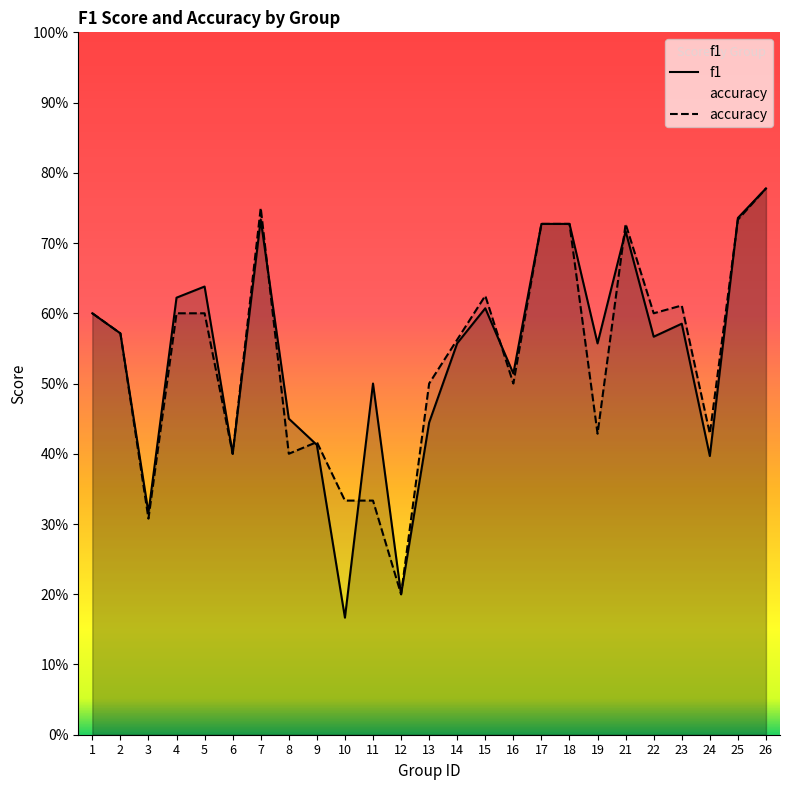

Count the number of categories in the chart.

25